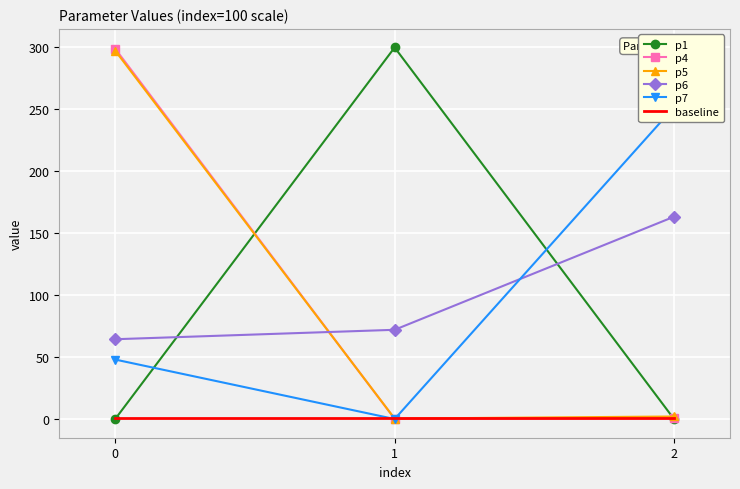

The value of p1 at 1 is 299.9. True or false?

True